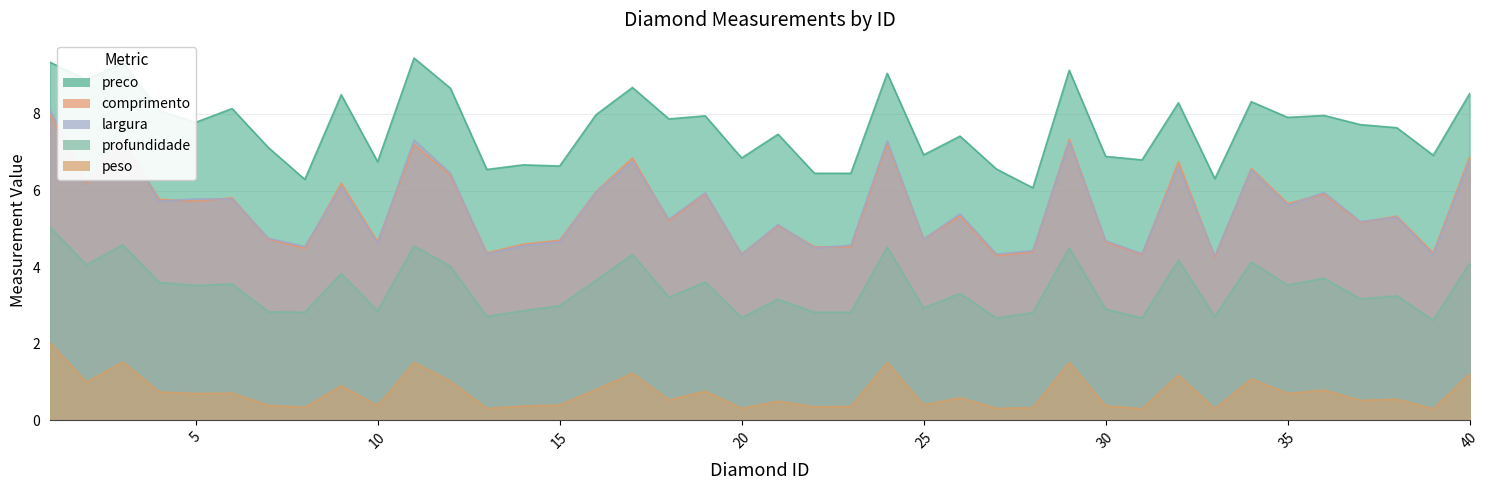

What is the value of the profundidade point at the 32nd from the left?

4.2